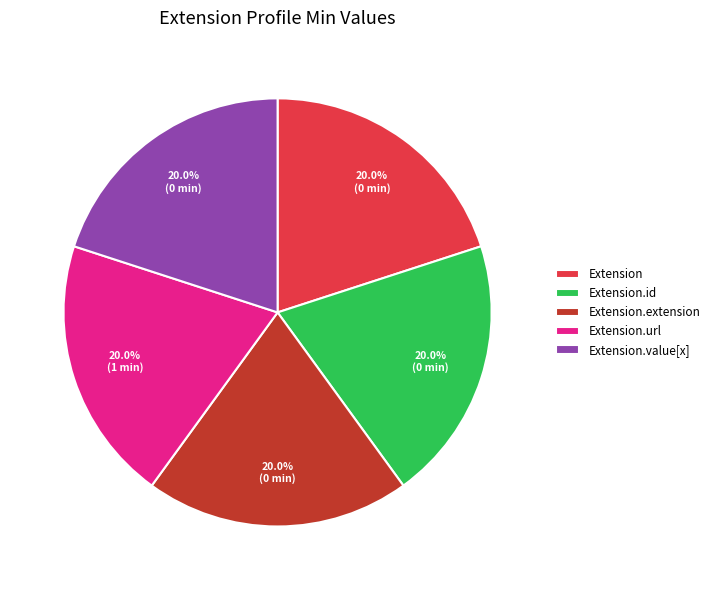

How much of the chart is everything except Extension?

80.0%